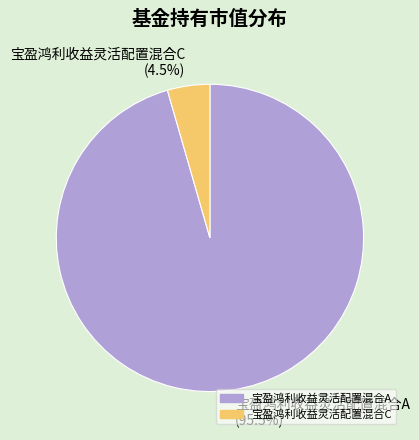

Rank the categories by value from highest to lowest.

宝盈鸿利收益灵活配置混合A, 宝盈鸿利收益灵活配置混合C